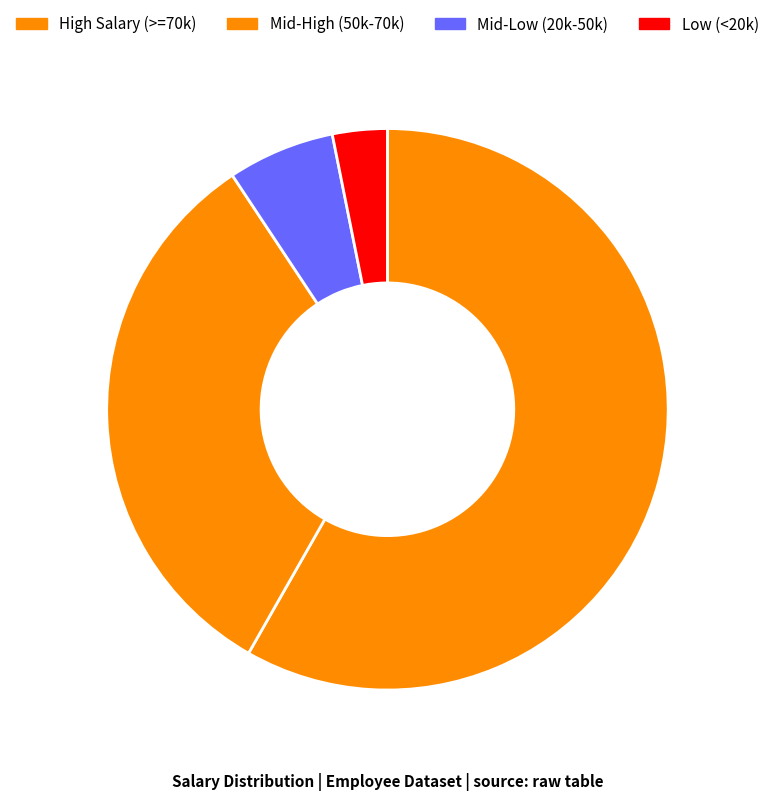

Count the number of slices in the pie.

4